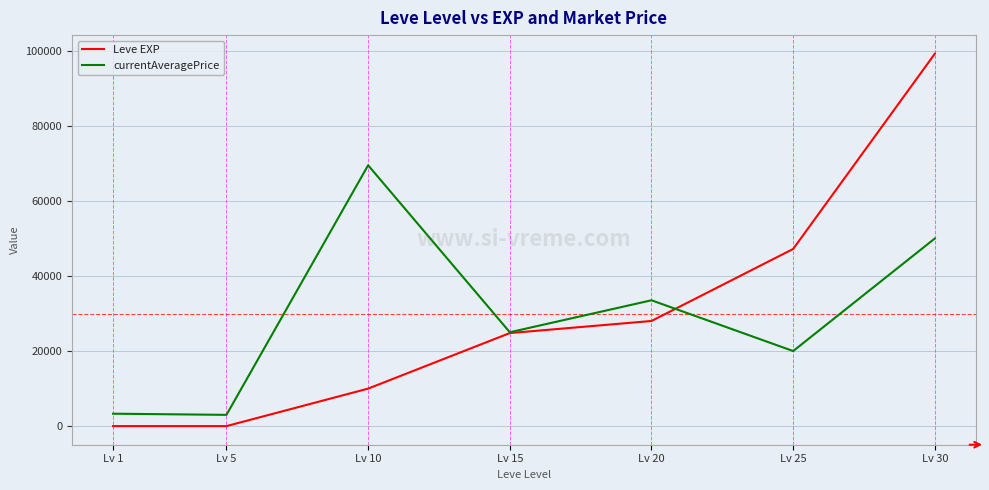

What is the difference between the second highest and second lowest values in the Leve EXP series?

47198